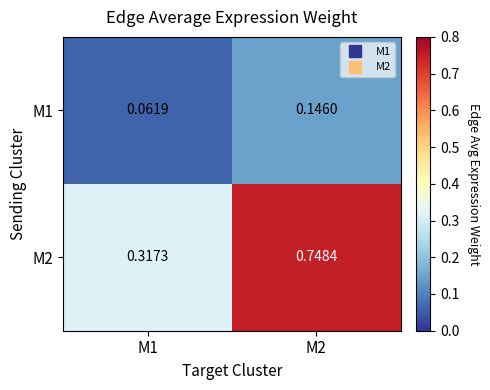

Is the value of M2 at M1 greater than the value of M1 at M2?

Yes